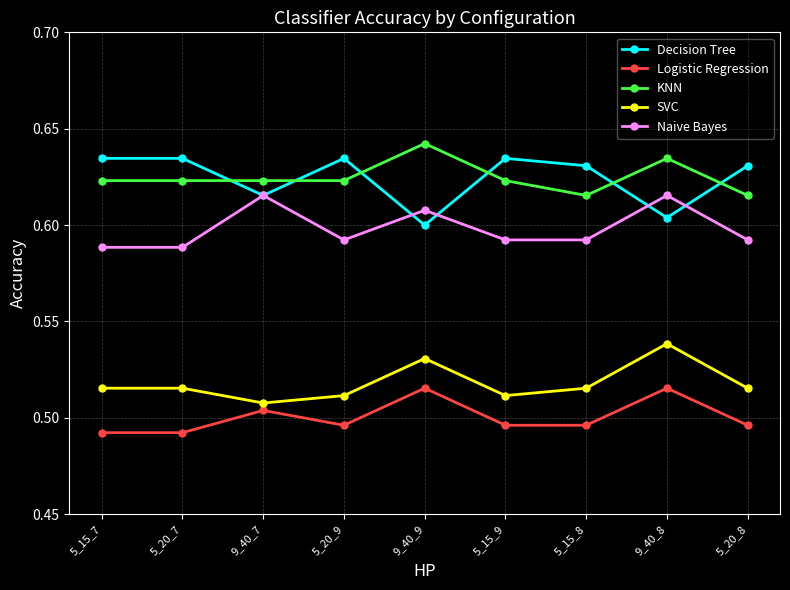

Which category has the highest value in the SVC series?

9_40_8